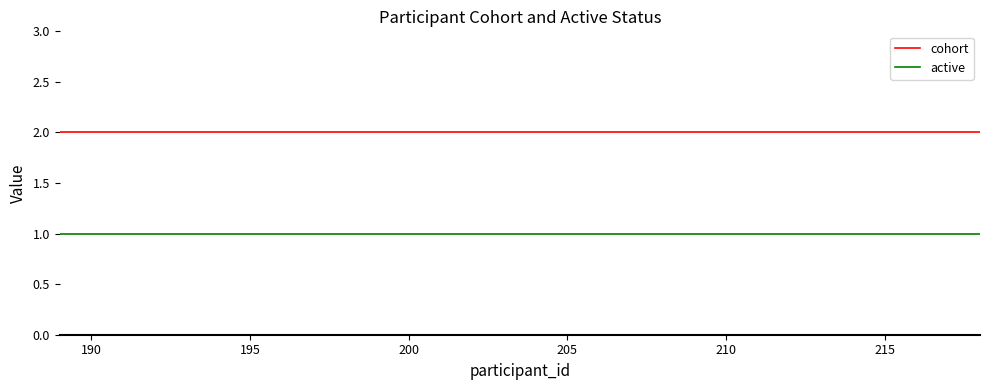

Reading left to right, transcribe all the data shown in this chart.

cohort: 2	2	2	2	2	2	2	2	2	2	2	2	2	2	2	2	2	2	2	2	2	2	2	2	2	2	2	2	2	2
active: 1	1	1	1	1	1	1	1	1	1	1	1	1	1	1	1	1	1	1	1	1	1	1	1	1	1	1	1	1	1